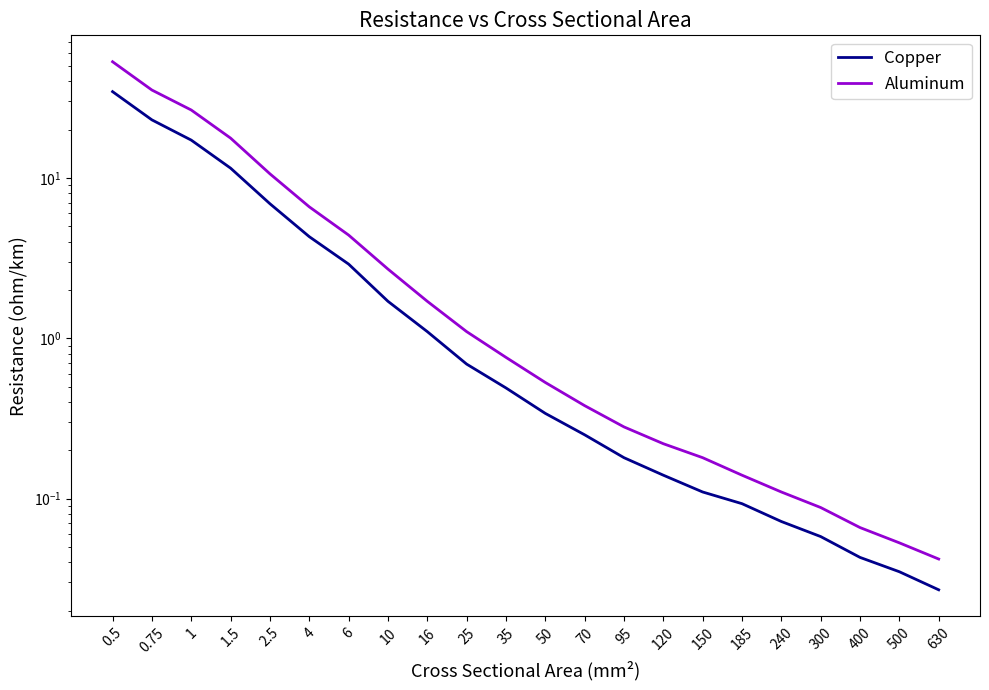

Where is Copper nearest to the value 17?

1